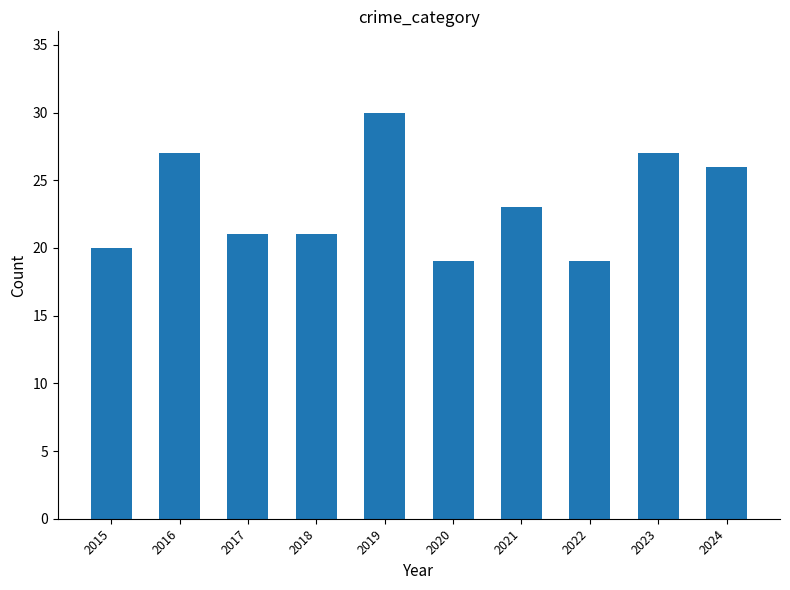

What is the smallest value displayed?

19